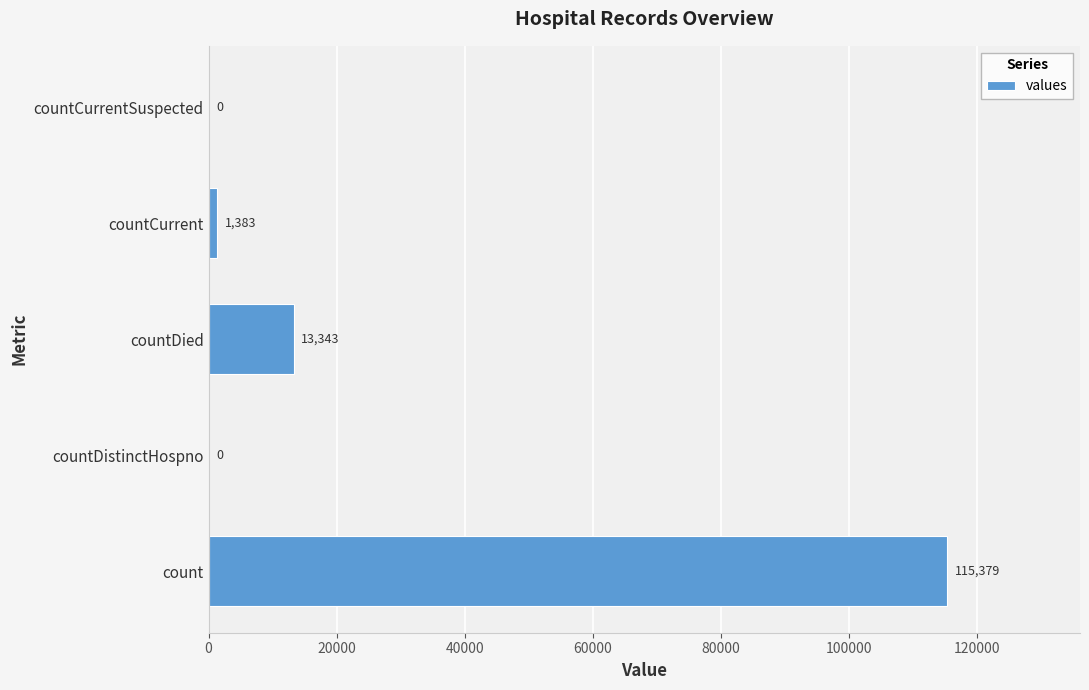

Are the bars horizontal?

Yes